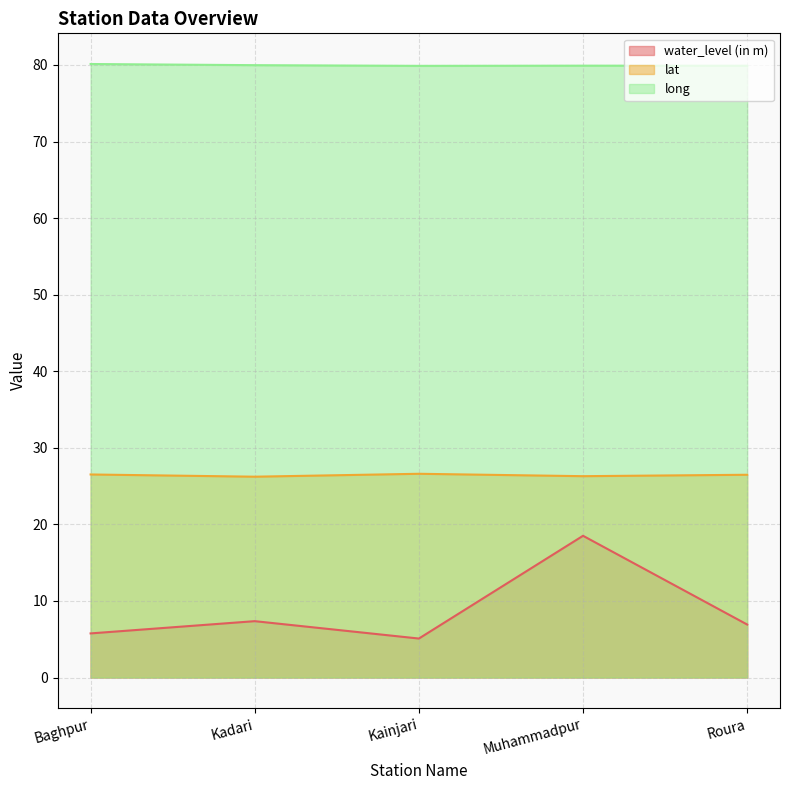

What is the label of the 1st point from the right?

Roura